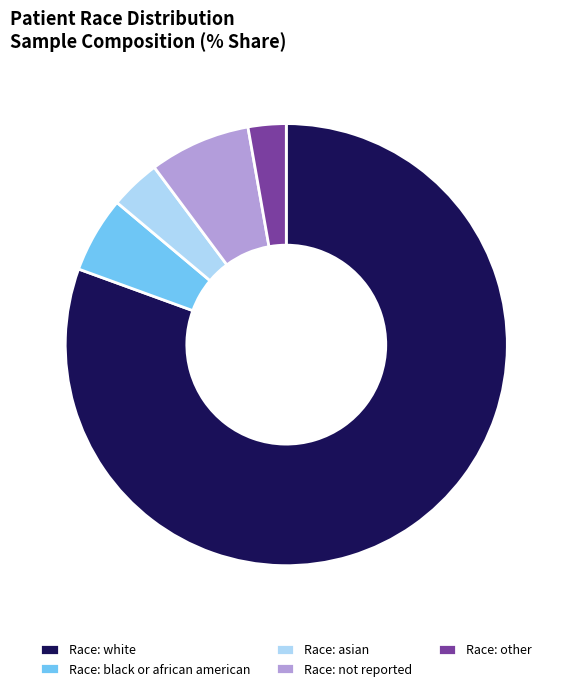

Combined, do Race: white and Race: not reported account for over 50%?

Yes